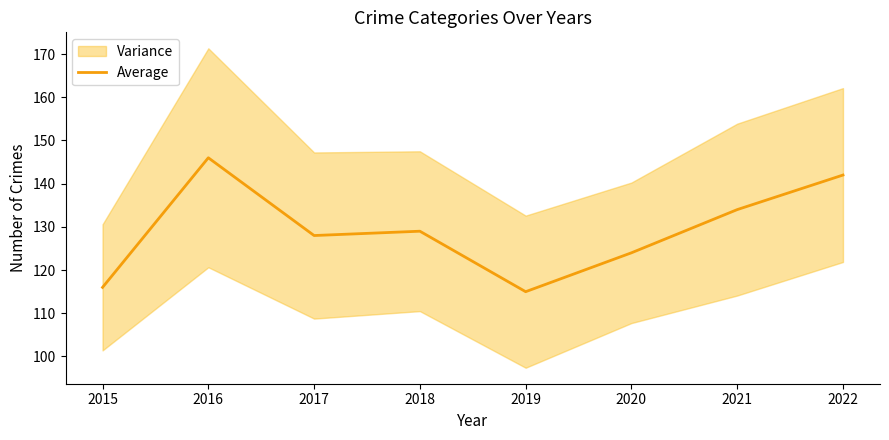

Where is the first local minimum?

2017